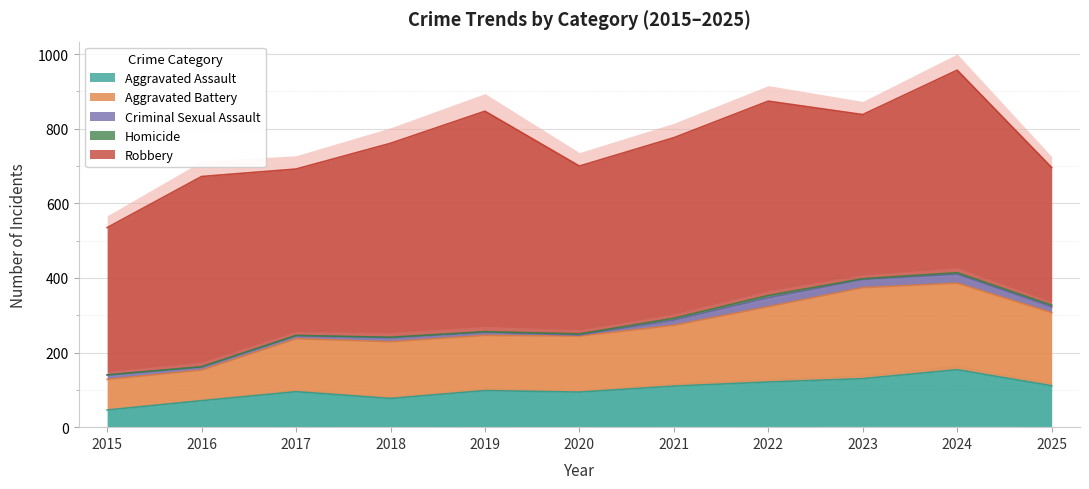

Reading left to right, extract all data points from this chart.

Aggravated Assault: 46	71	95	77	98	94	110	121	130	154	111
Aggravated Battery: 82	82	142	152	148	150	163	202	244	232	196
Criminal Sexual Assault: 12	8	8	11	8	3	14	24	22	24	16
Homicide: 0	1	1	1	2	3	5	6	2	4	4
Robbery: 395	510	446	520	591	450	484	521	440	543	369